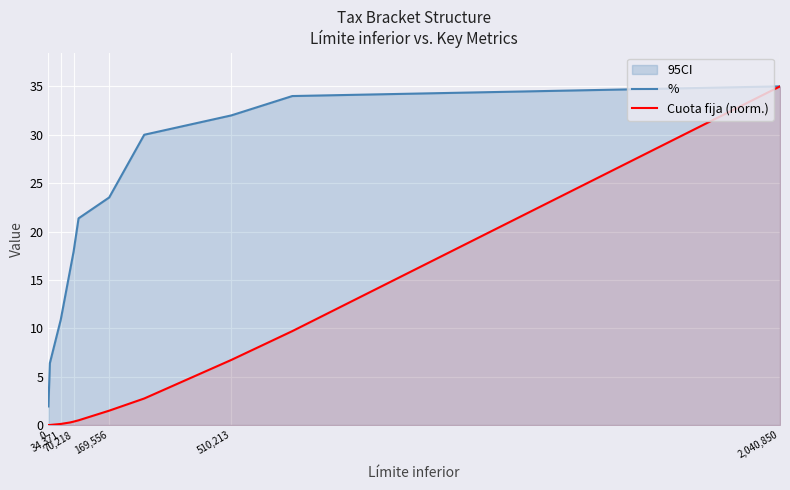

What is the highest value of the Cuota fija (norm.) series?

35.0